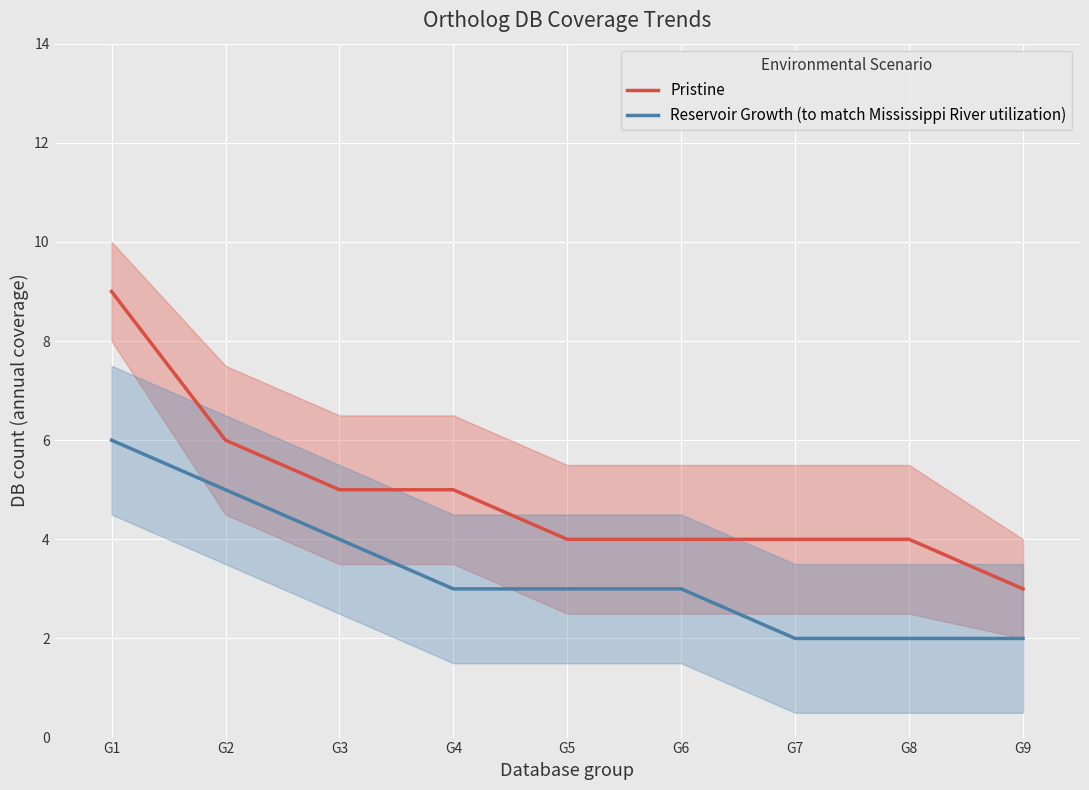

Reading right to left, extract all data points from this chart.

Pristine: 3	4	4	4	4	5	5	6	9
Reservoir Growth (to match Mississippi River utilization): 2	2	2	3	3	3	4	5	6